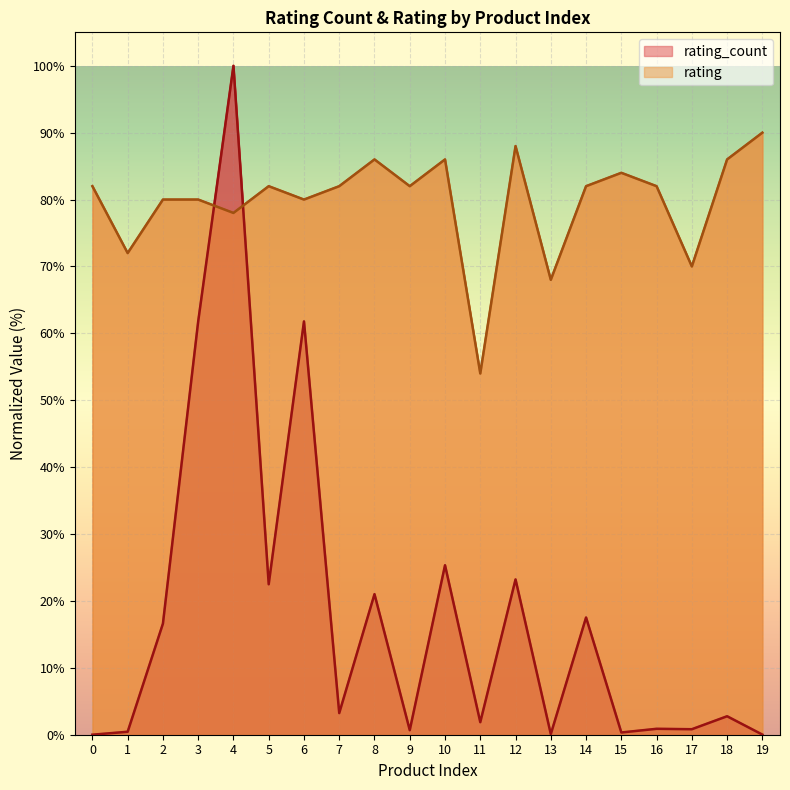

At which label does rating first exceed 82?

8